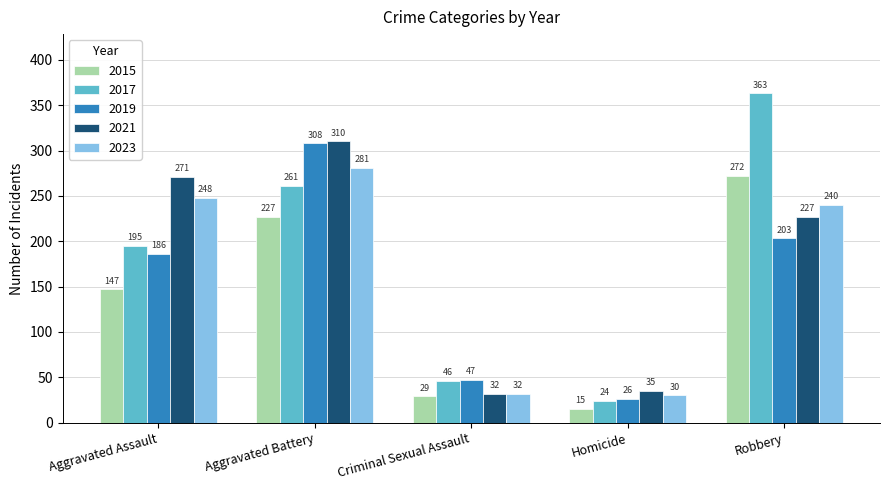

What is the difference between the maximum and second lowest values in the 2019 series?

261